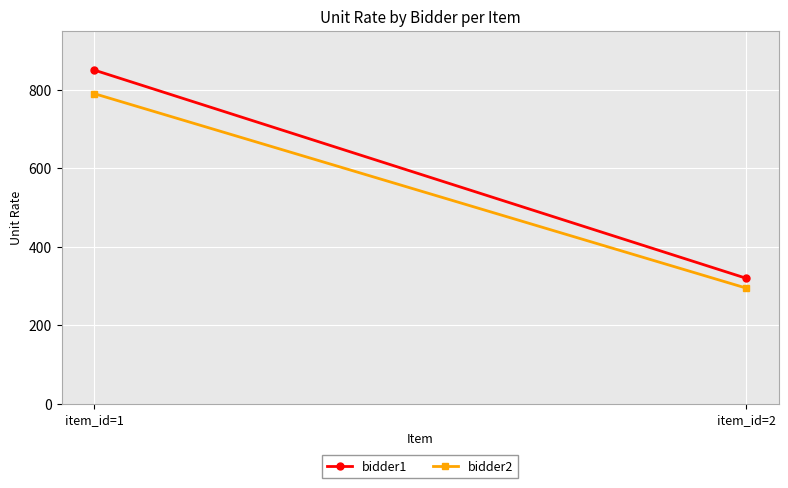

The bidder2 series shows 445 at item_id=1. True or false?

False